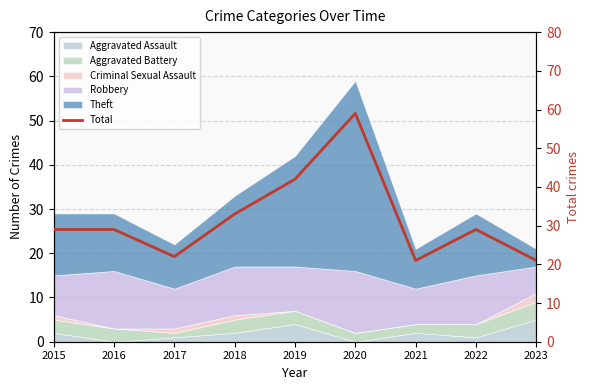

True or false: the data shows 21 at 2021.

True